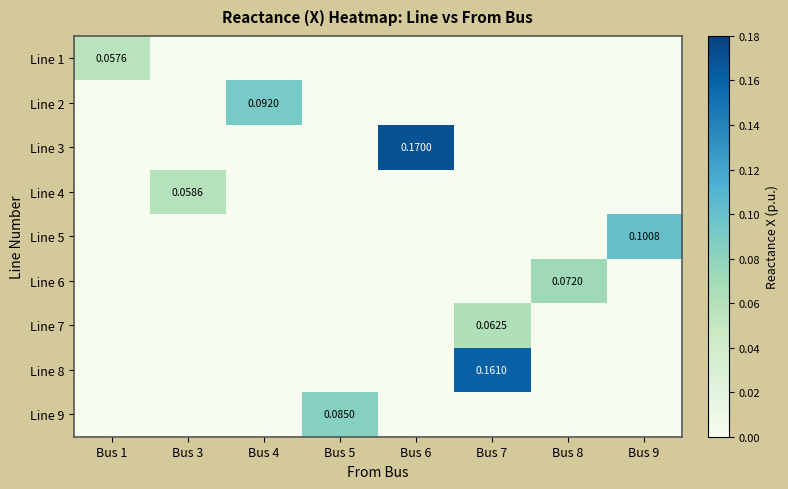

Is the value of Line 1 at Bus 8 greater than the value of Line 5 at Bus 8?

No